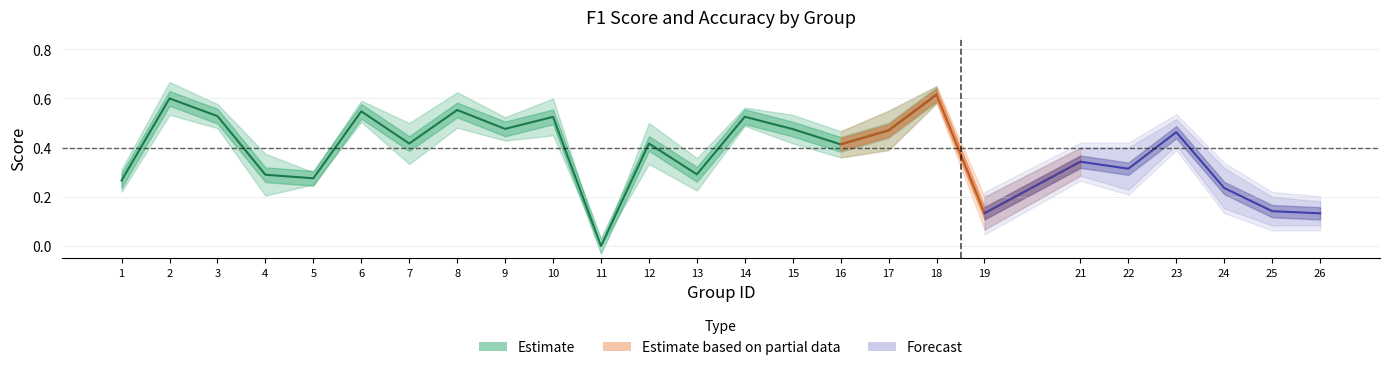

What is the spread (max minus min) of values at 17?

0.2